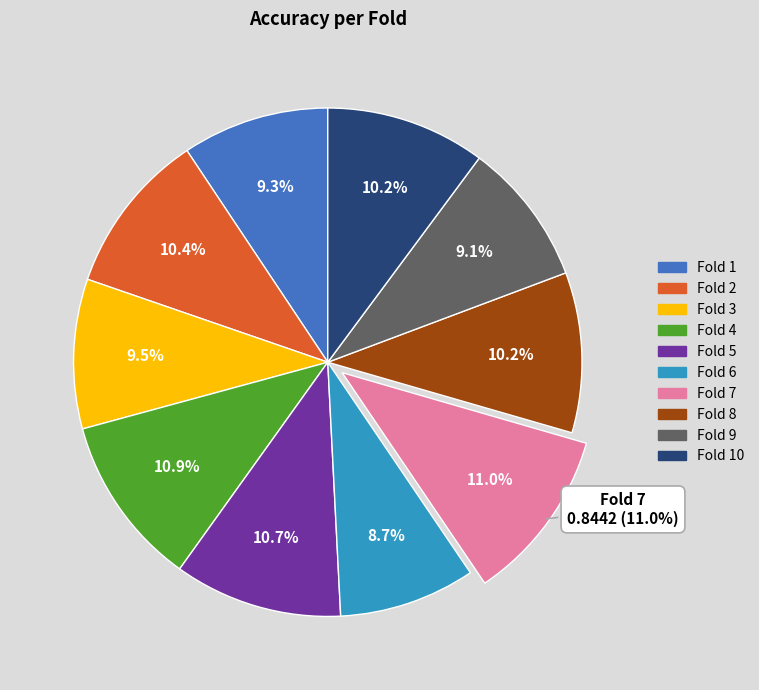

What is the change in value from Fold 1 to Fold 7?

+0.1